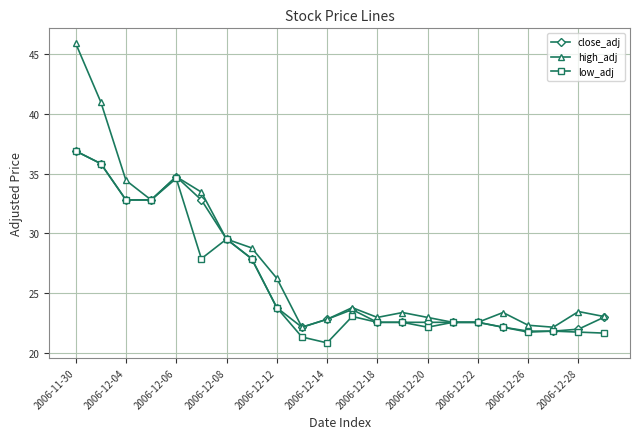

What is the difference between the second highest and minimum values in the low_adj series?

15.0